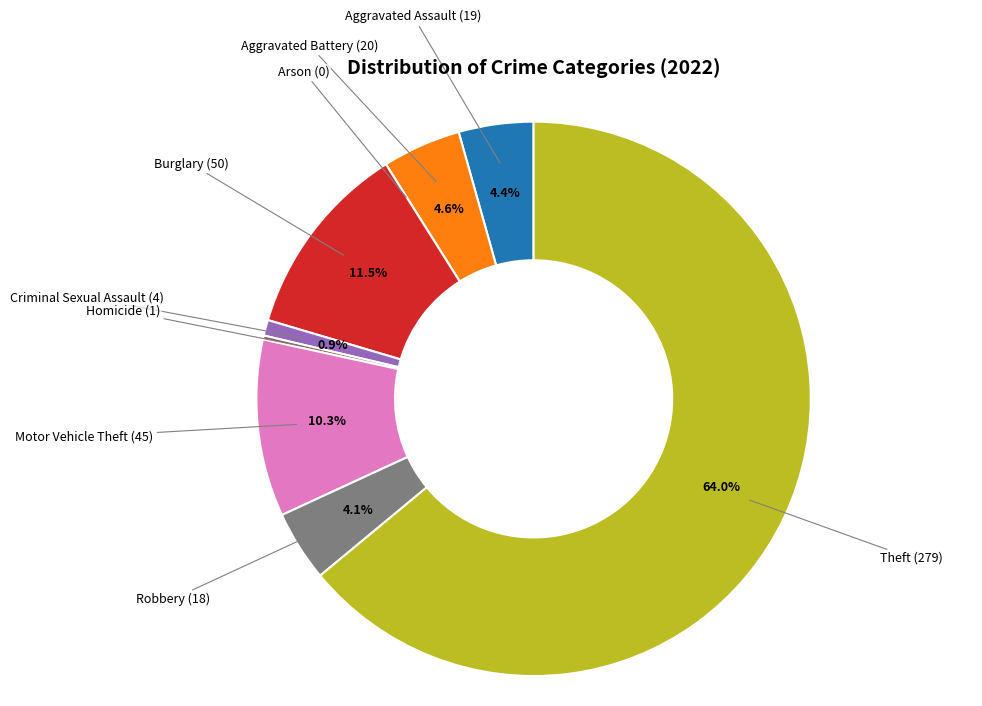

Is there a majority slice in this chart?

Yes